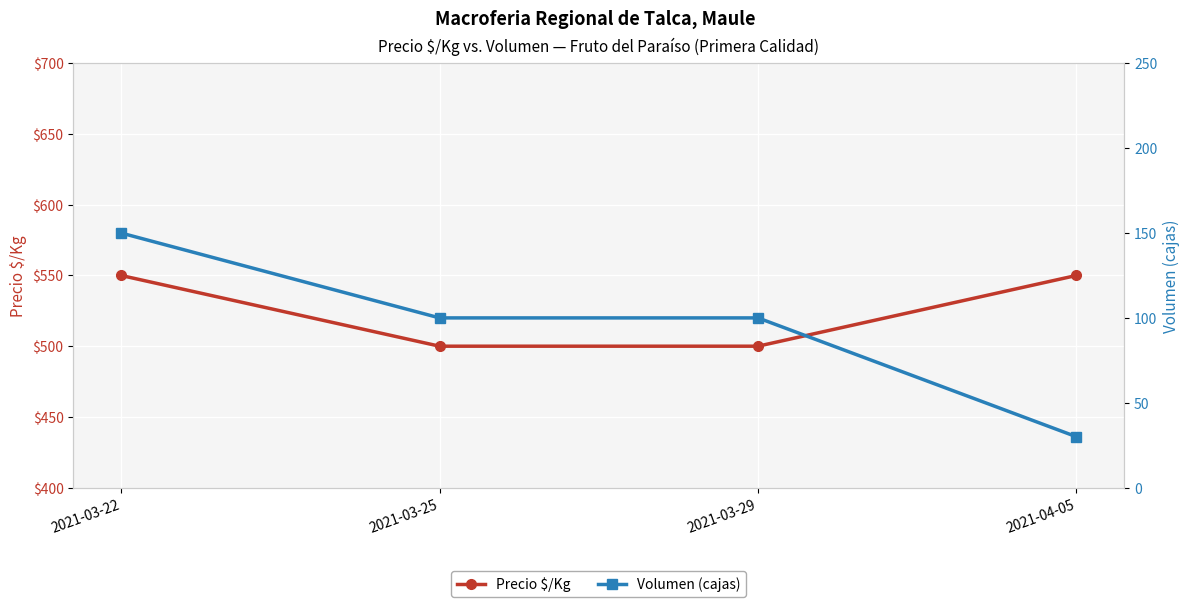

At which label is Volumen (cajas) closest to 90?

2021-03-25